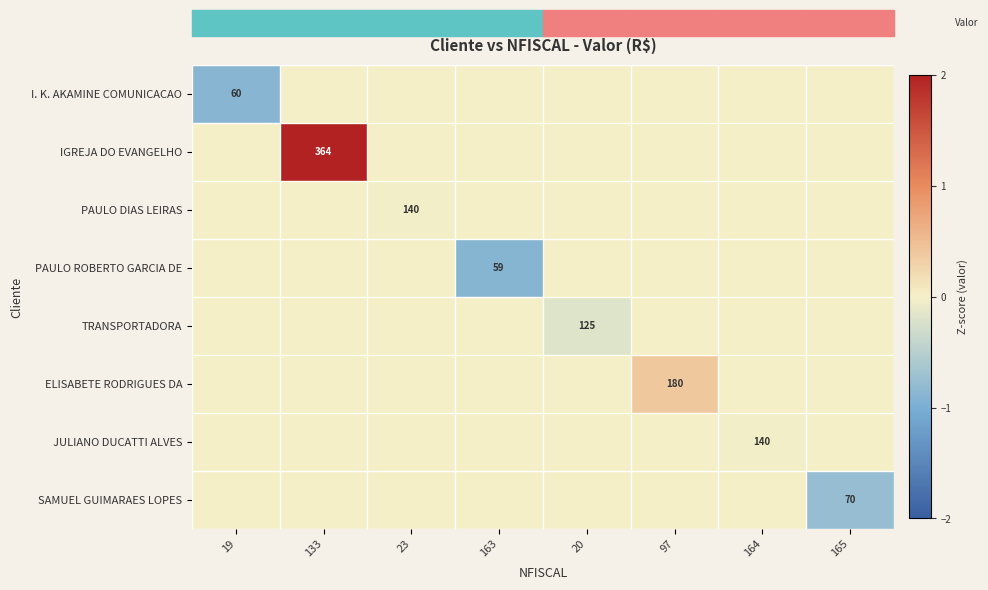

At which category is the sum across all series the highest?

133